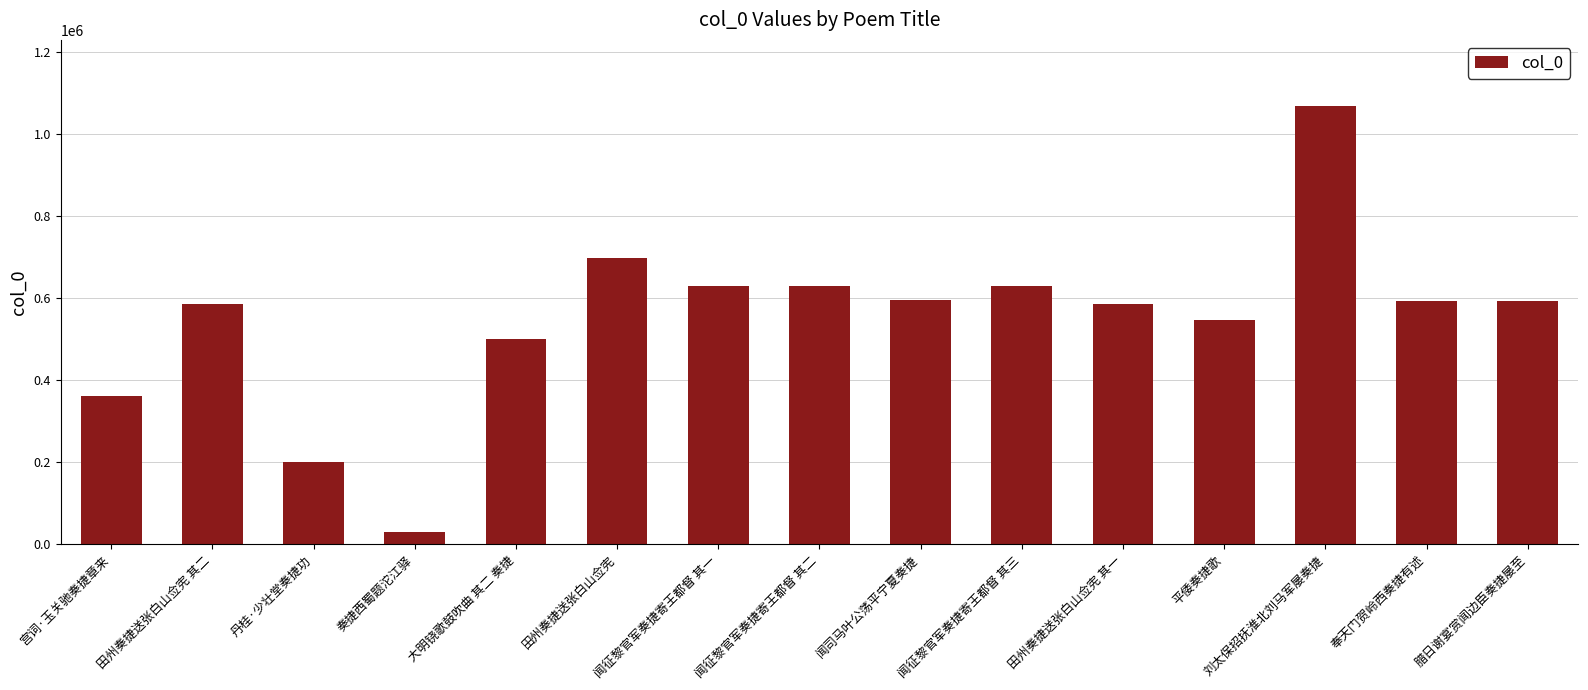

What is the smallest value displayed?

30685